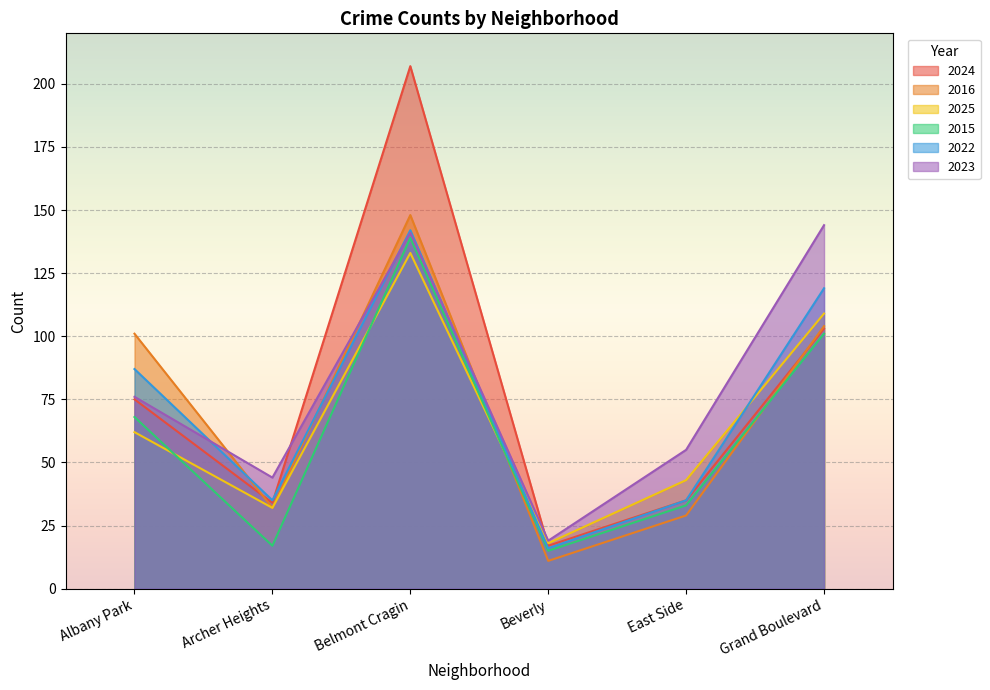

What is the value of the 2016 point at the 4th from the left?

11